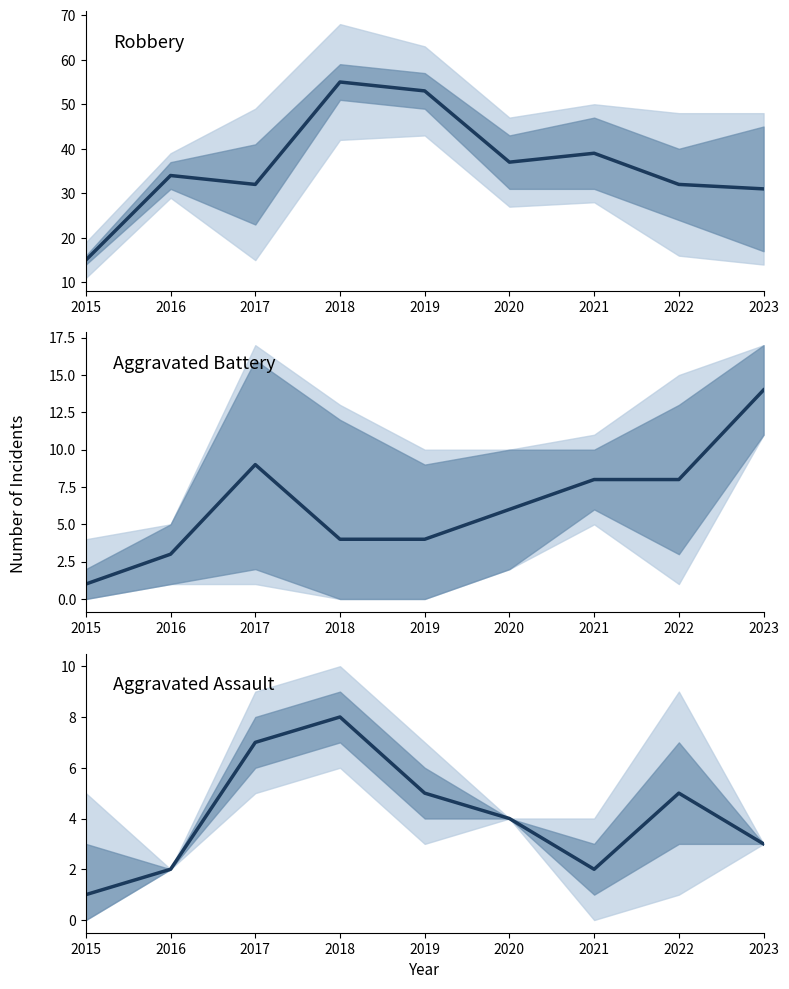

At which label is Aggravated Assault closest to 4?

2020